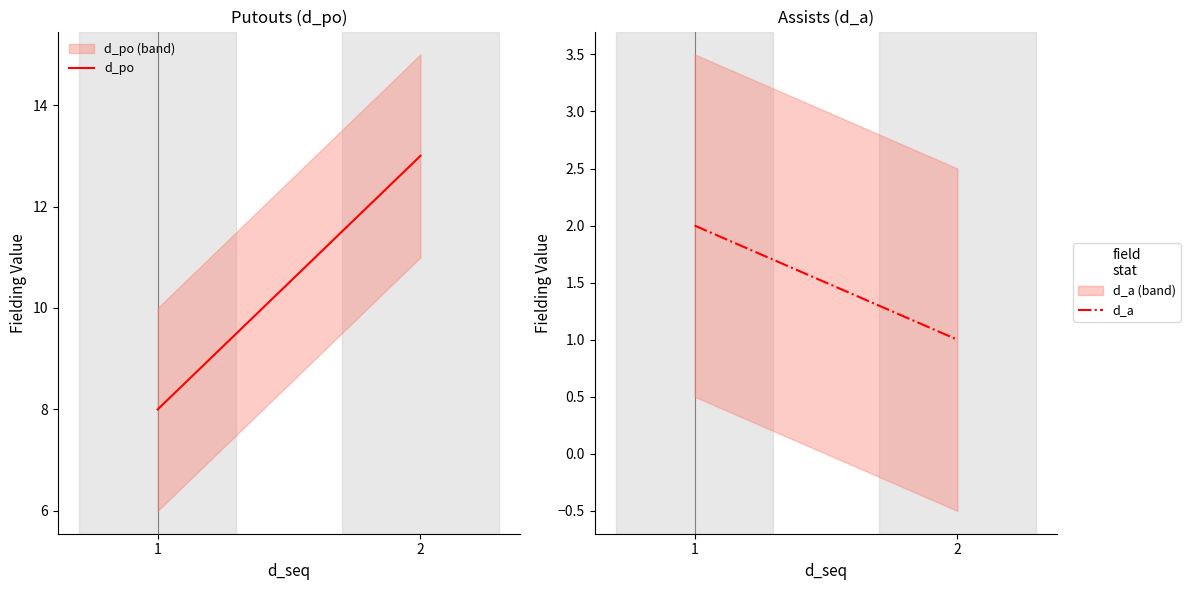

What is the average value of the d_po series?

10